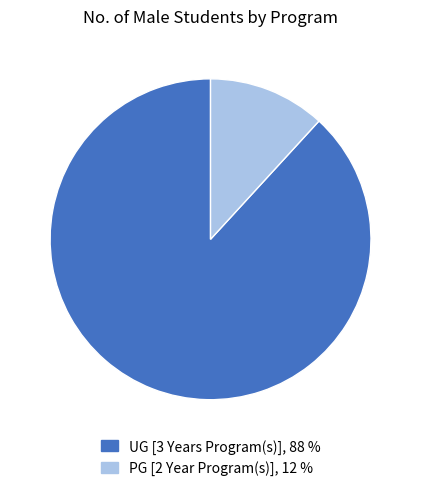

Combined, do UG [3 Years Program(s)] and PG [2 Year Program(s)] account for over 50%?

Yes